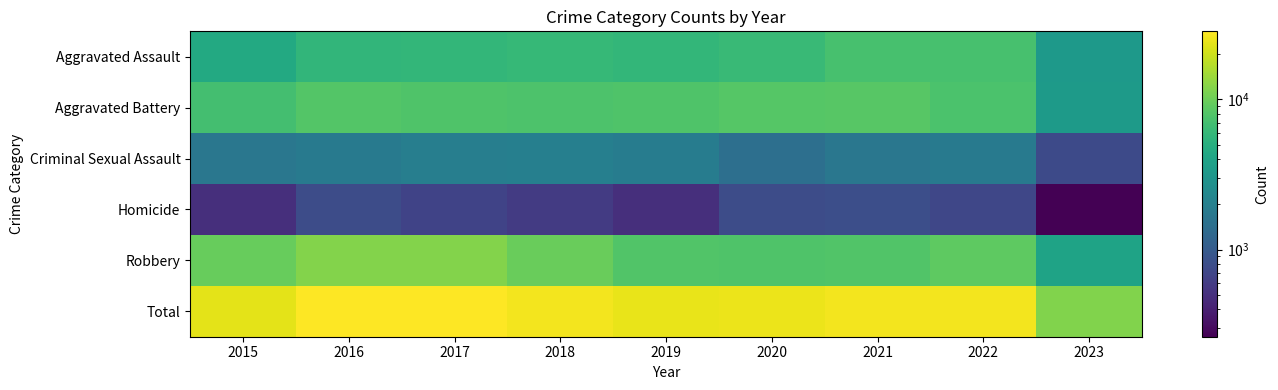

Rank the series at 2017 from highest to lowest value.

Total, Robbery, Aggravated Battery, Aggravated Assault, Criminal Sexual Assault, Homicide